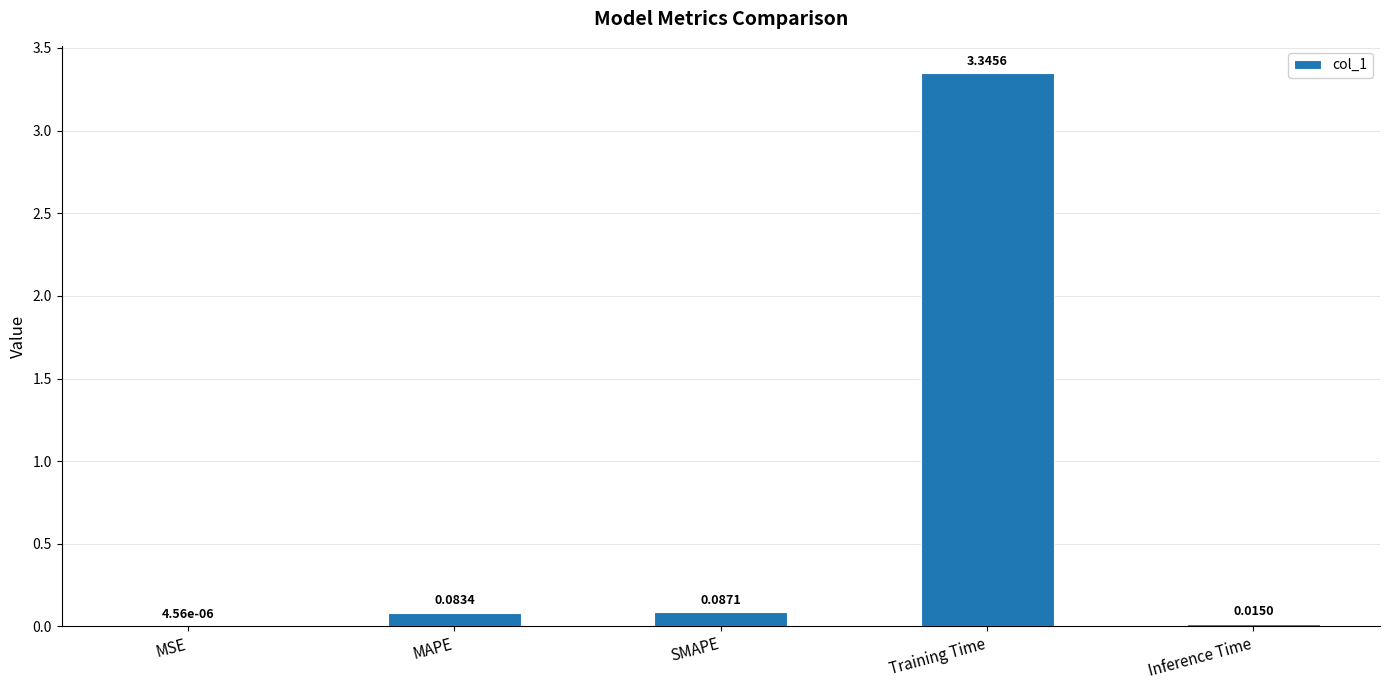

What is the sum of the values at Inference Time and Training Time?

3.4